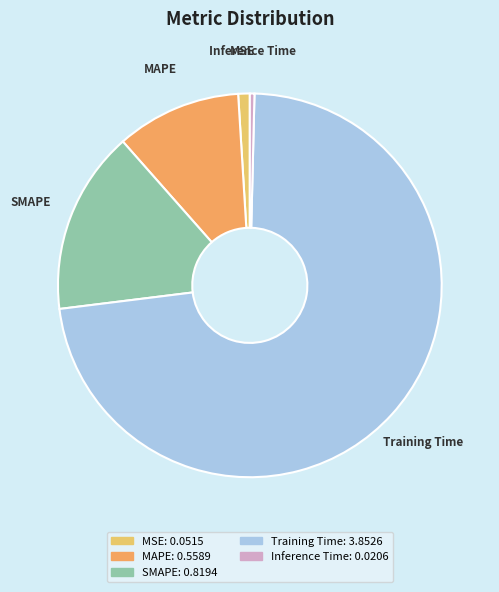

Which has a higher value, Inference Time or MAPE?

MAPE